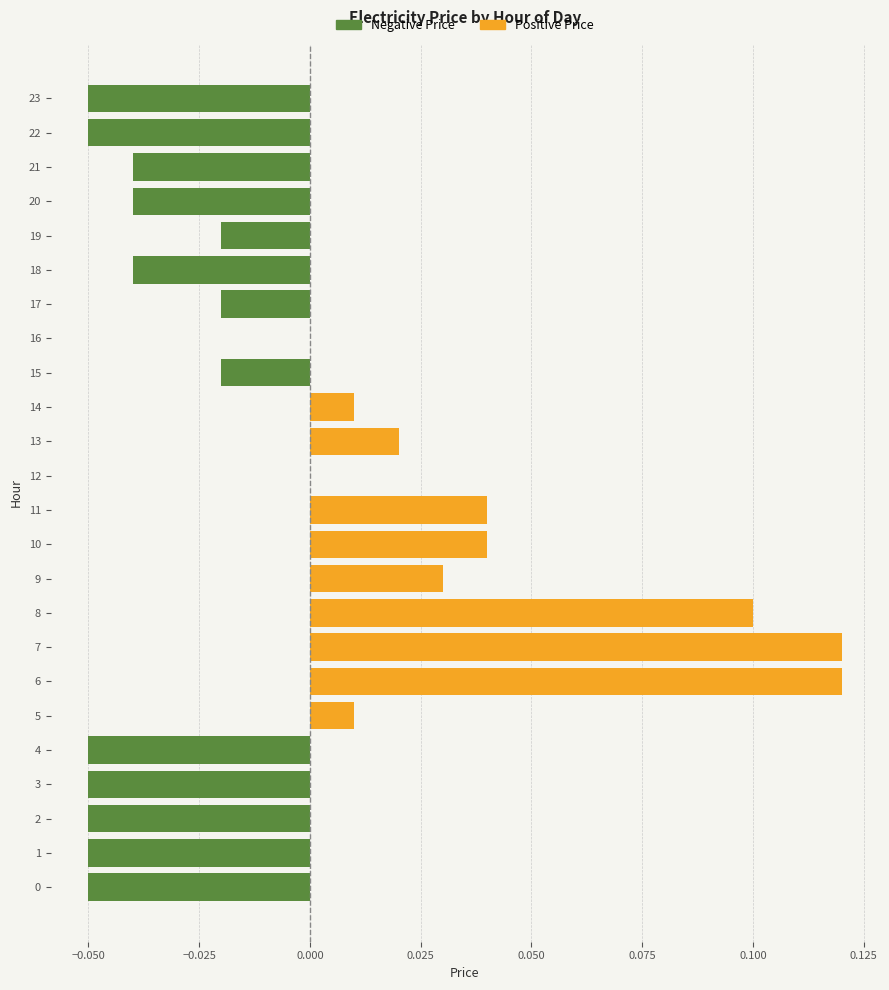

Which series has the widest spread of values?

Positive Price